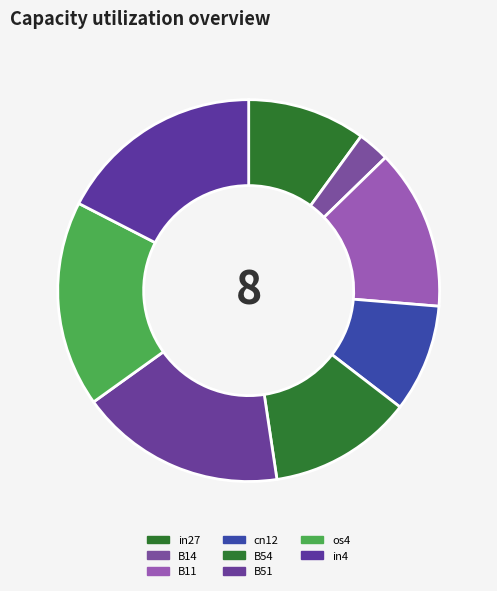

How many slices are in this pie chart?

8